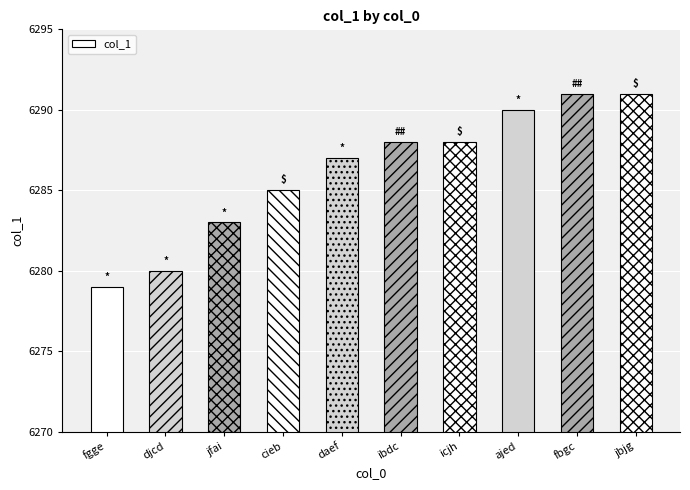

Reading left to right, extract all data points from this chart.

fgge=6279	djcd=6280	jfai=6283	cieb=6285	daef=6287	ibdc=6288	icjh=6288	ajed=6290	fbgc=6291	jbjg=6291